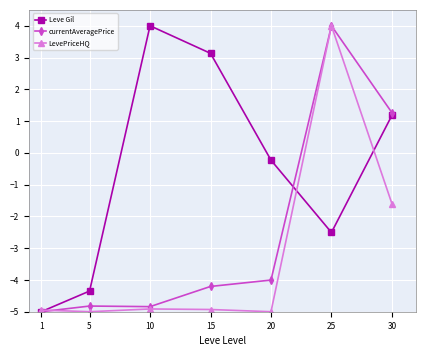

True or false: currentAveragePrice has more than 0 interior local peaks.

True